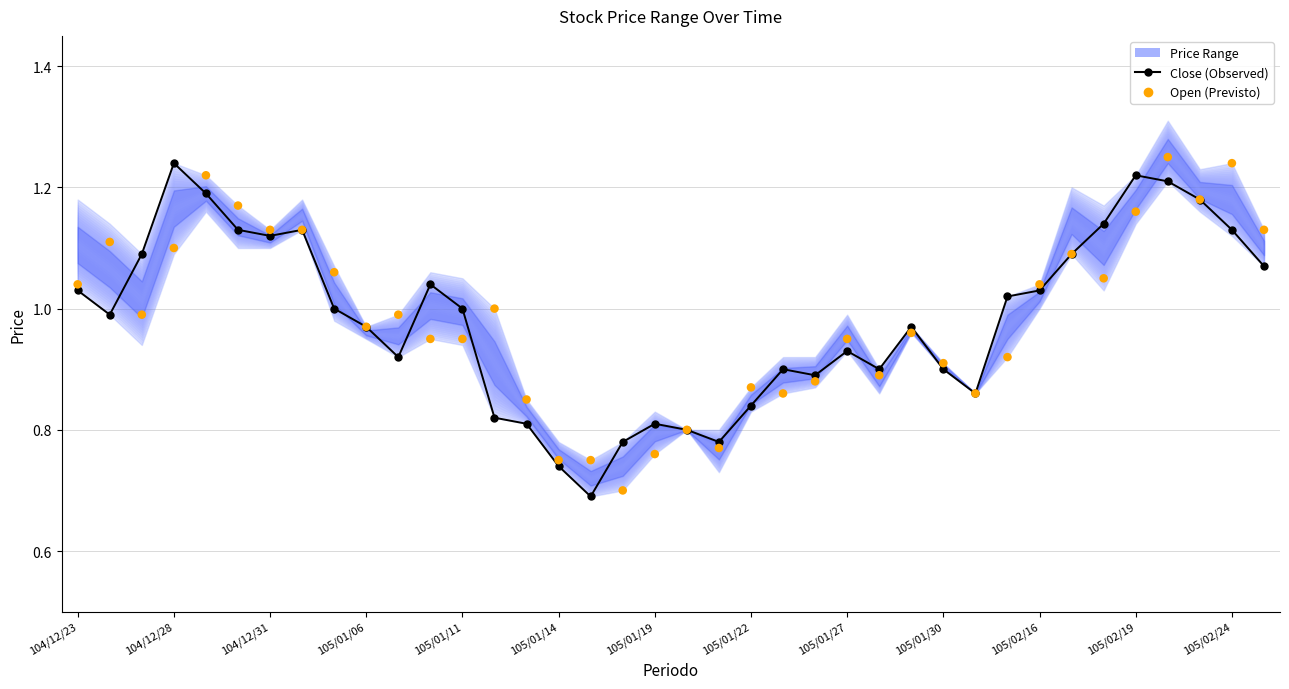

At how many categories does at least one series exceed 0?

38